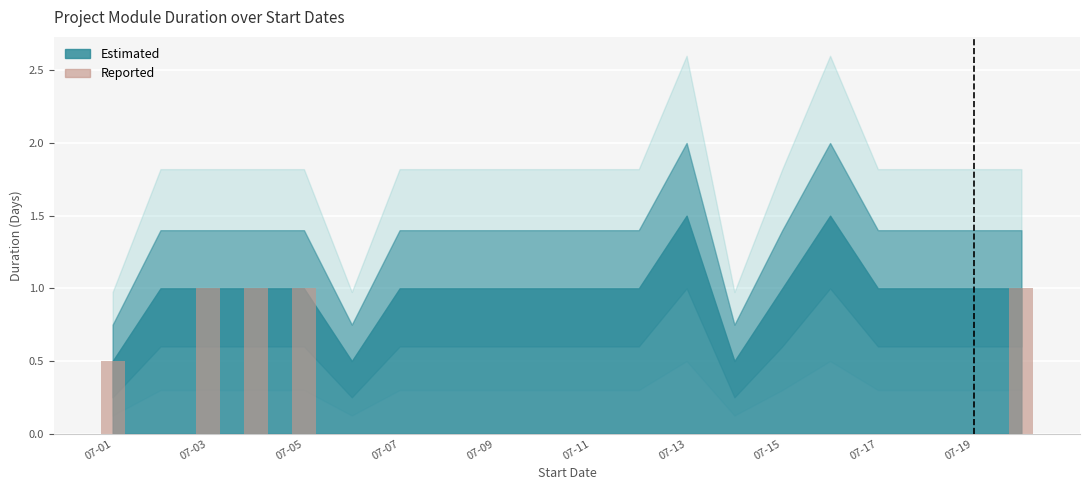

What is the sum of all values?

4.5